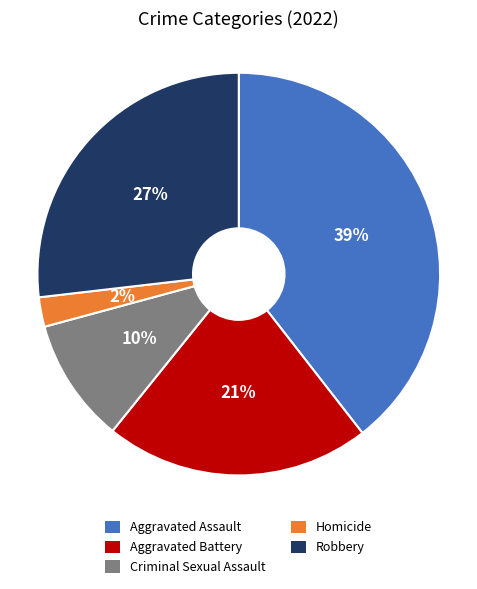

What percentage is the Aggravated Assault slice, to the nearest percent?

39%